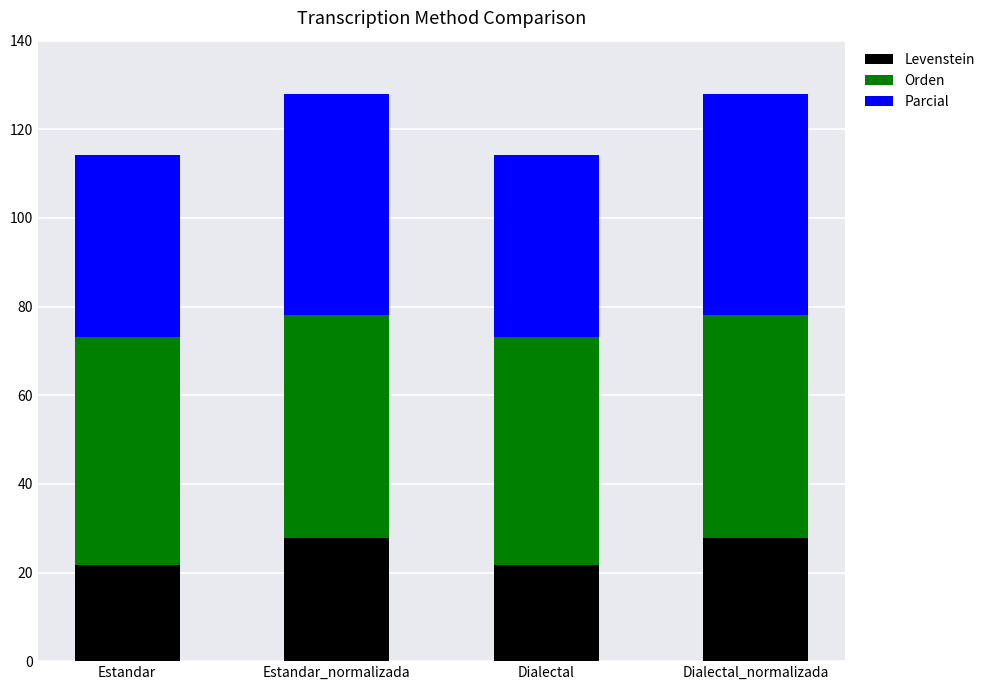

True or false: Levenstein has a value of 38.6 at Dialectal.

False